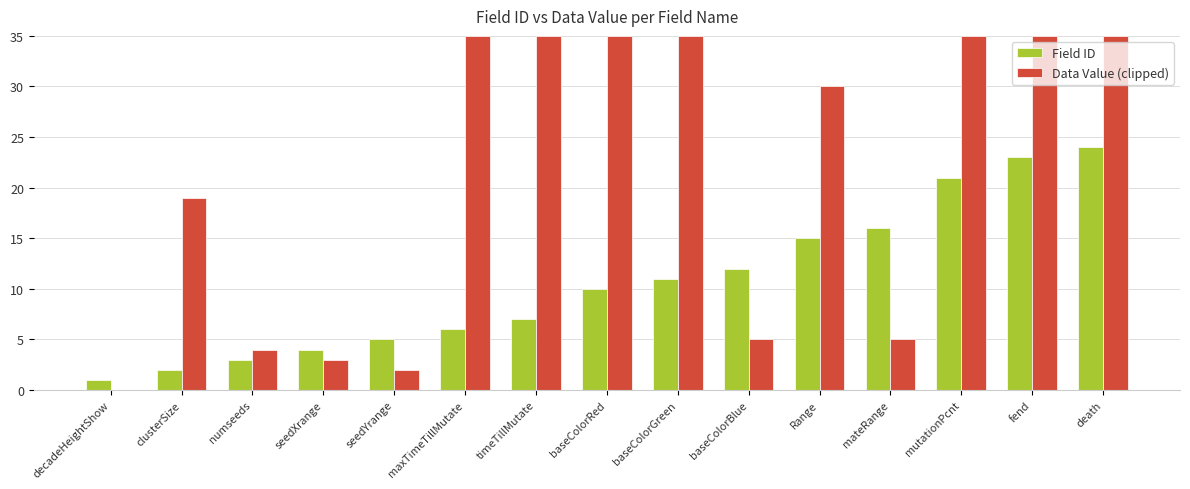

What is the greatest value displayed?

35